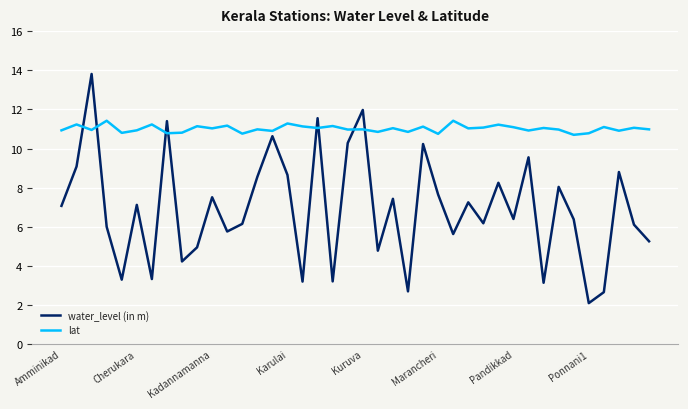

True or false: water_level (in m) has more than 1 points higher than both neighbors.

True